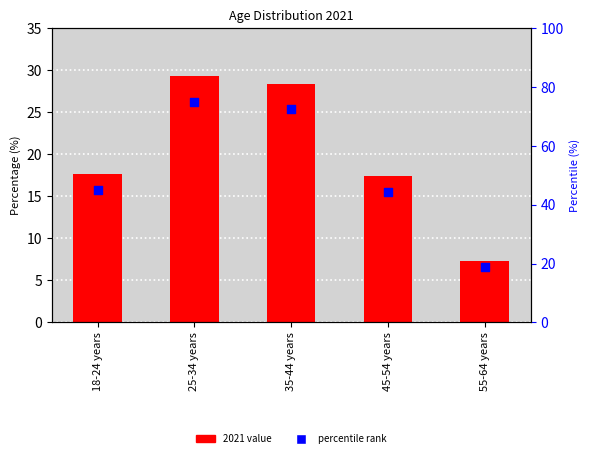

Between 35-44 years and 45-54 years, which is larger?

35-44 years